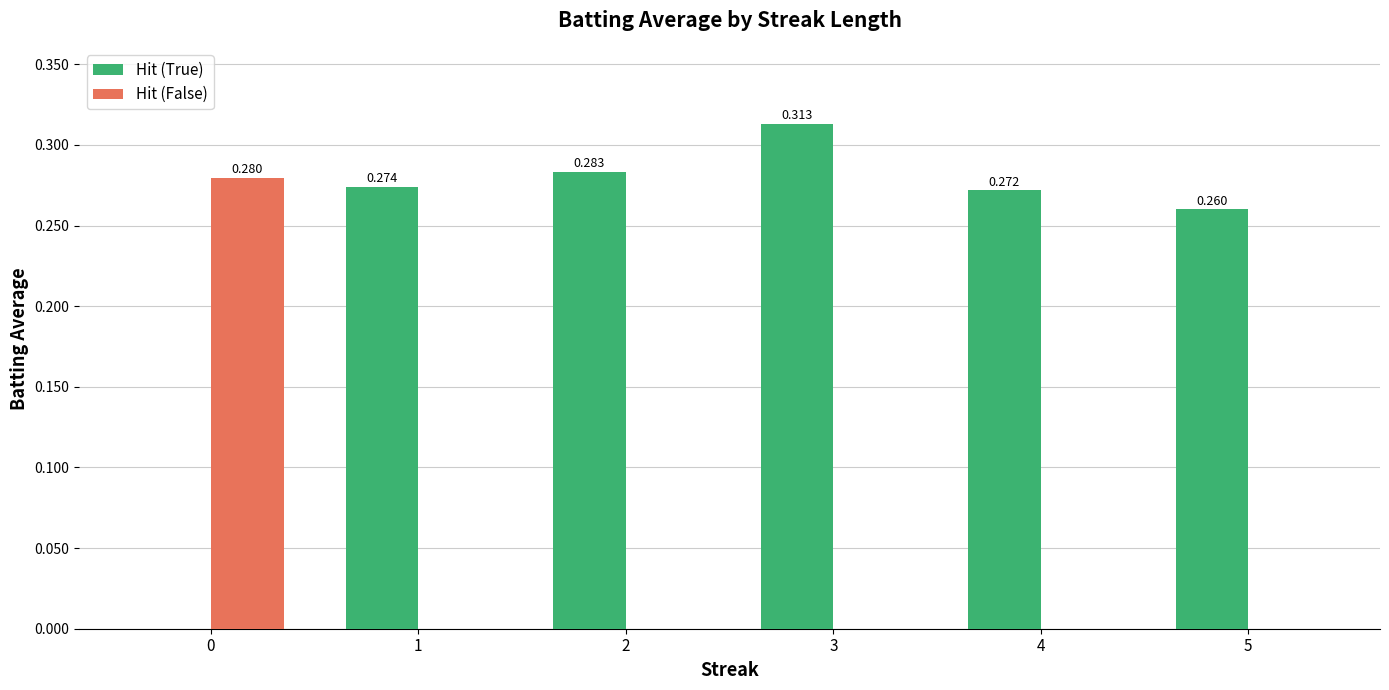

Is the value of Hit (False) at 2 greater than the value of Hit (True) at 1?

No